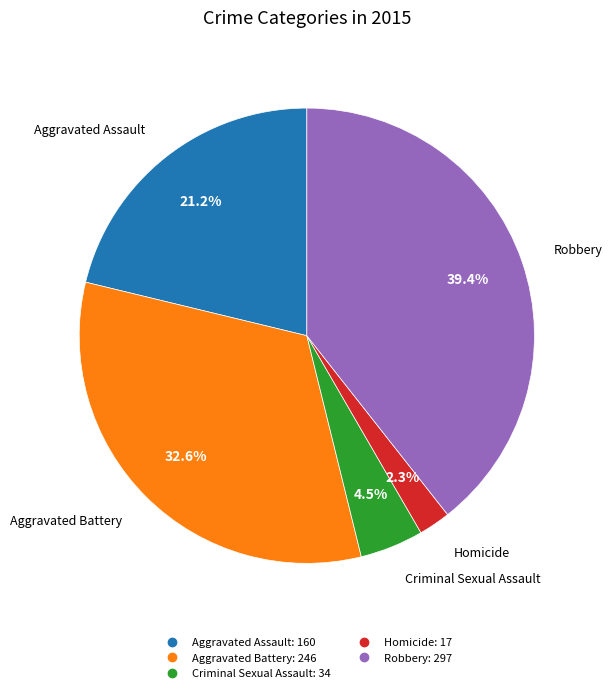

To the nearest percent, what is the difference between the Robbery and Criminal Sexual Assault slice percentages?

35%